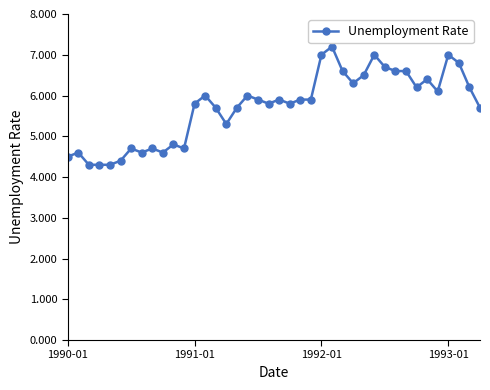

True or false: the data has more than 0 interior local peaks.

True